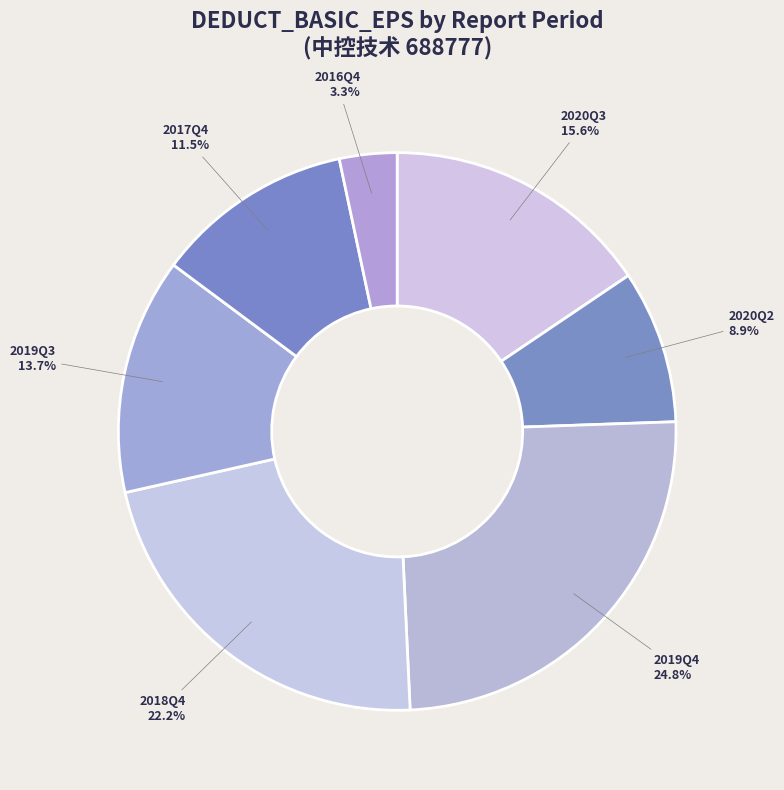

Does any single category account for the majority?

No